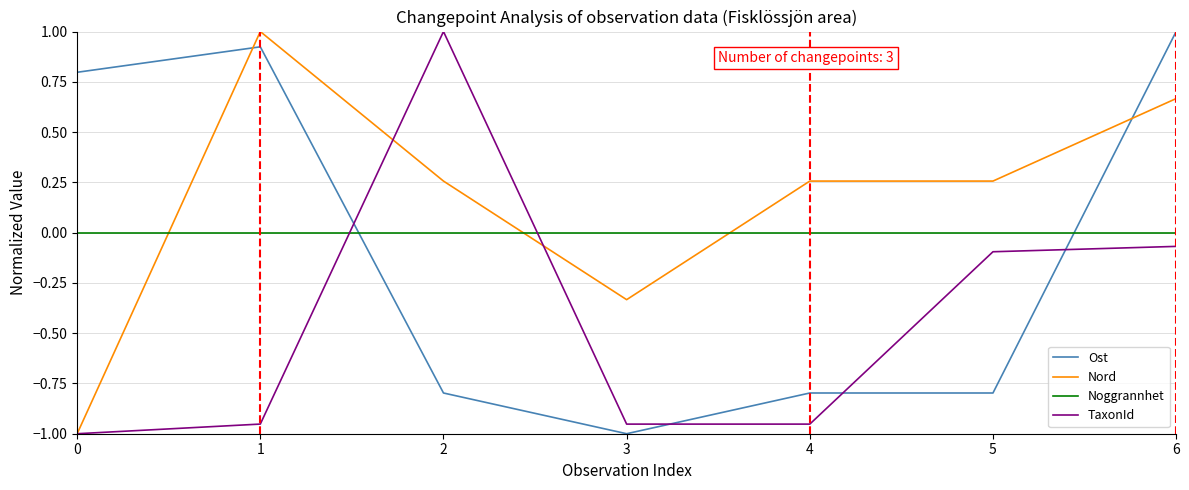

How many lines are shown in the chart?

4